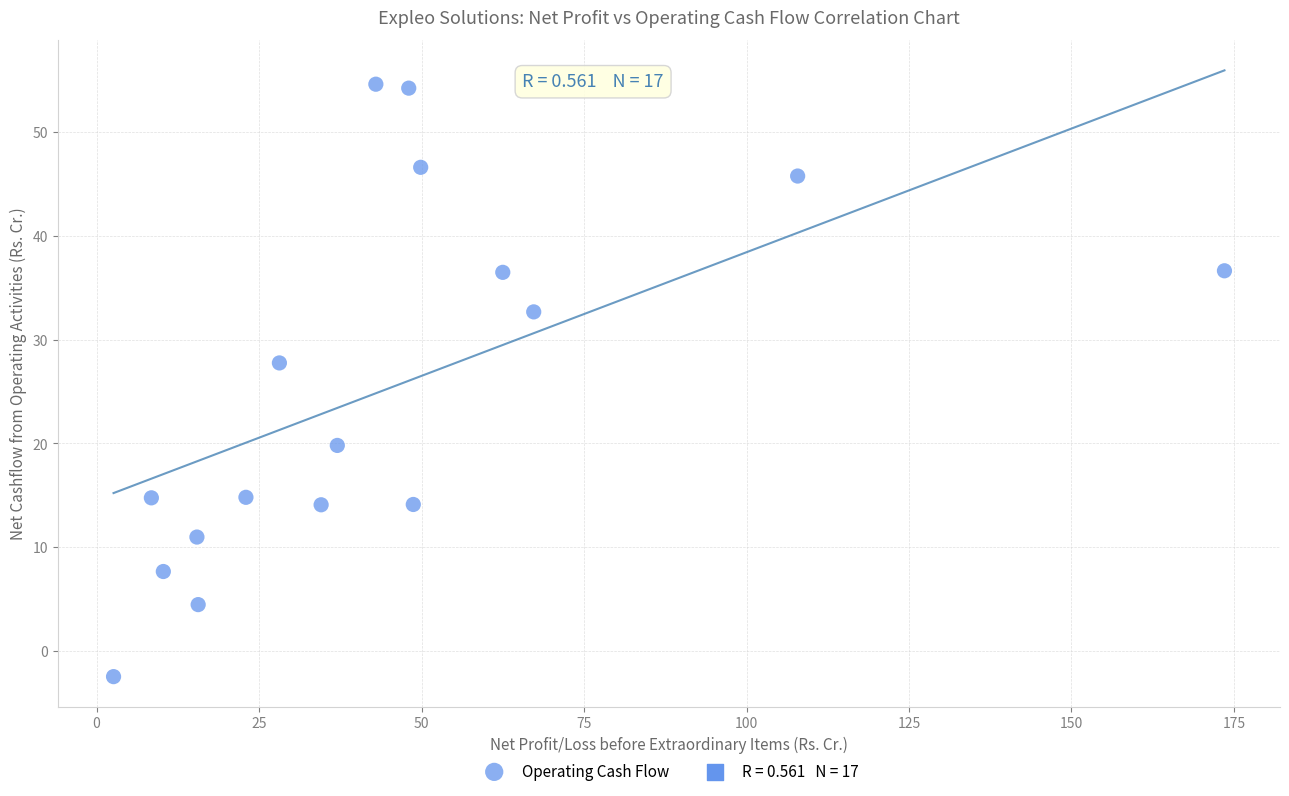

What Y value in the scatter plot is closest to 26?

27.8